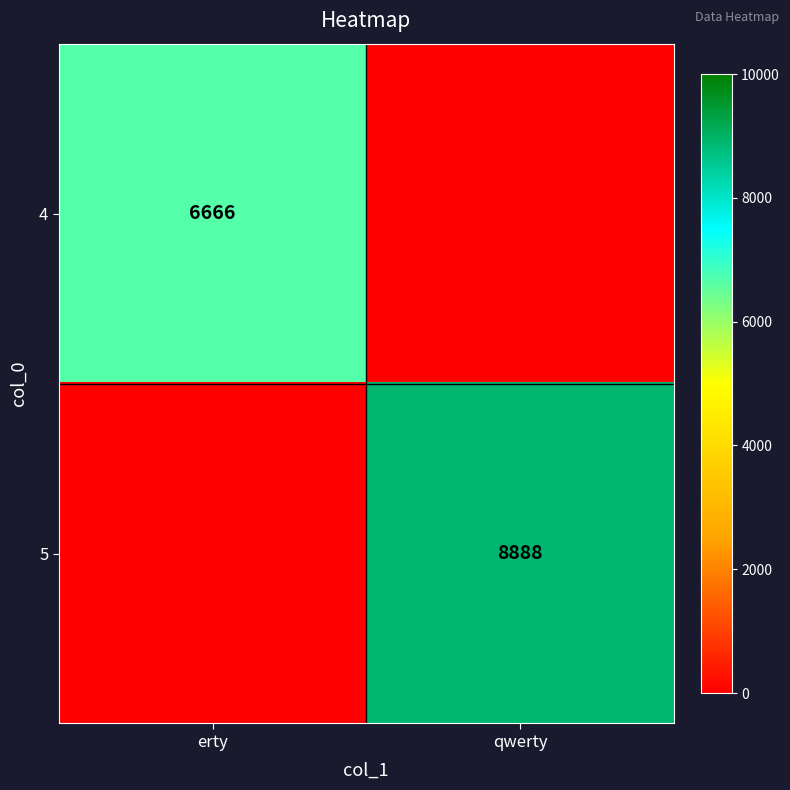

The 5 series shows 8888 at qwerty. True or false?

True